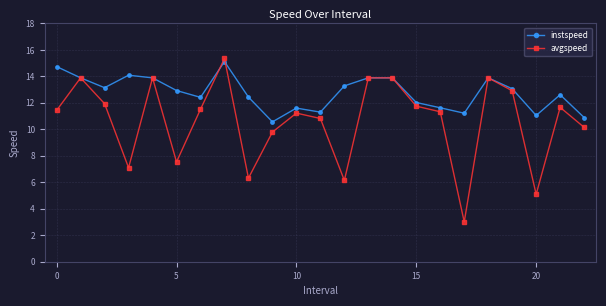

What is the value of the instspeed point at the 11th from the left?

11.6